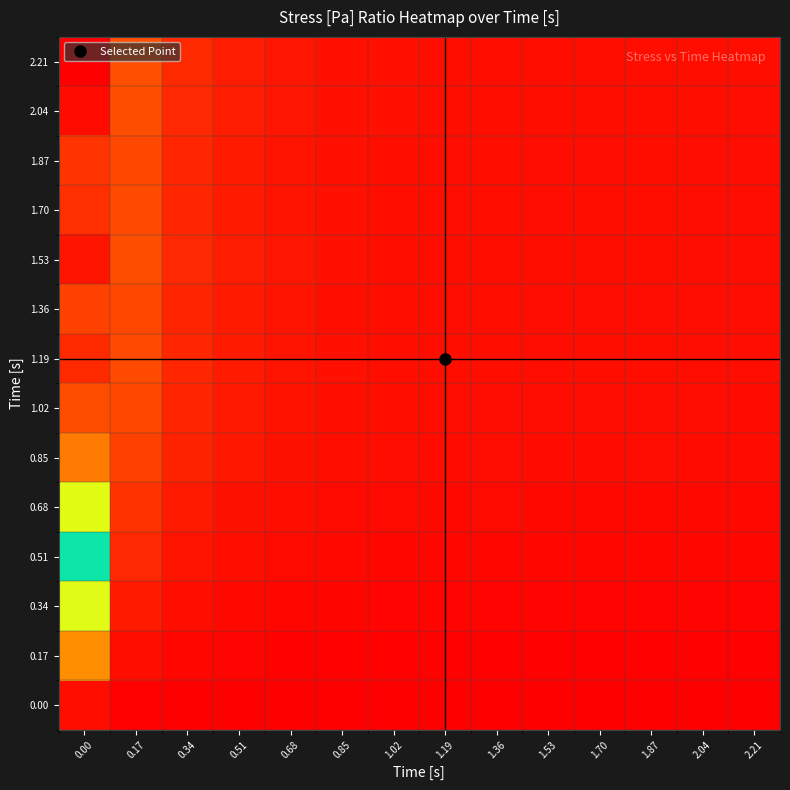

How many series are shown in this chart?

14